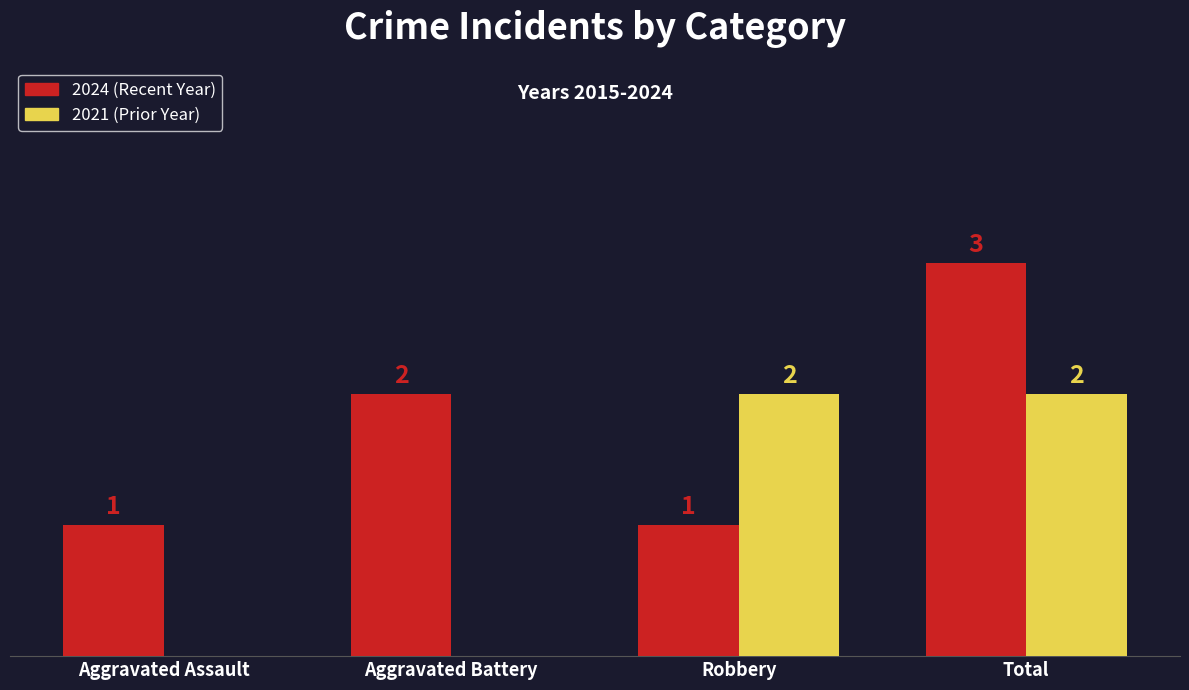

At which category is the sum across all series the highest?

Total